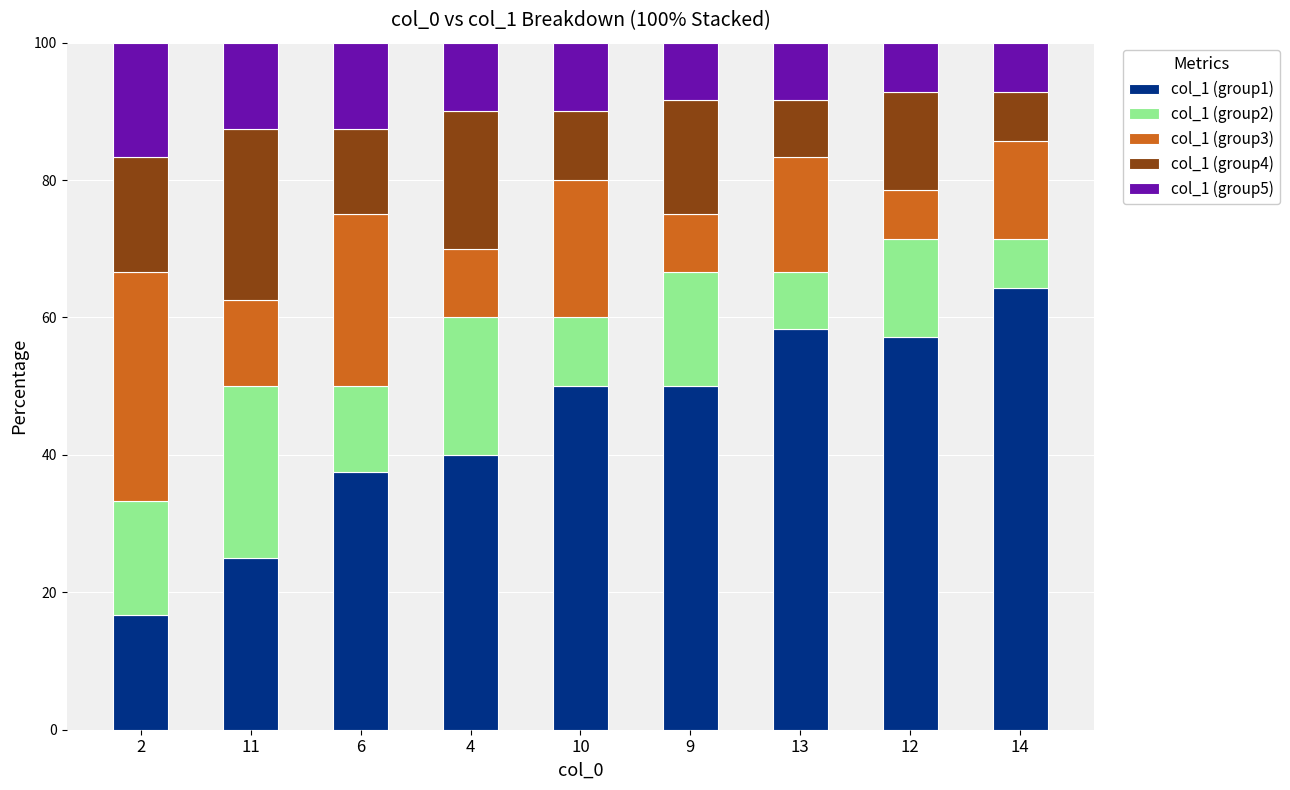

What is the total value across all series at 11?

100.0